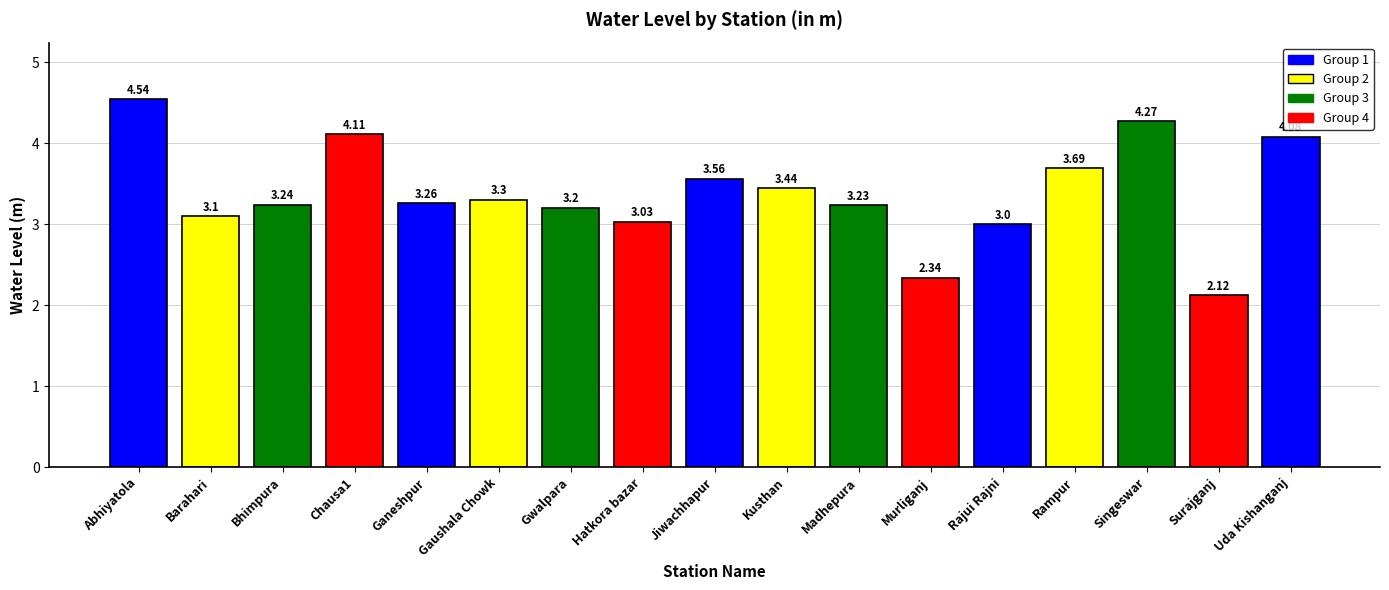

At which category does the chart reach its peak across all series?

Abhiyatola